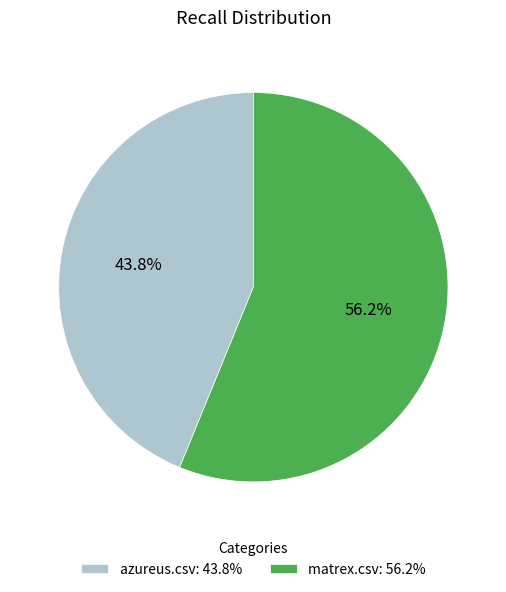

What percentage do matrex.csv and azureus.csv together represent?

100.0%